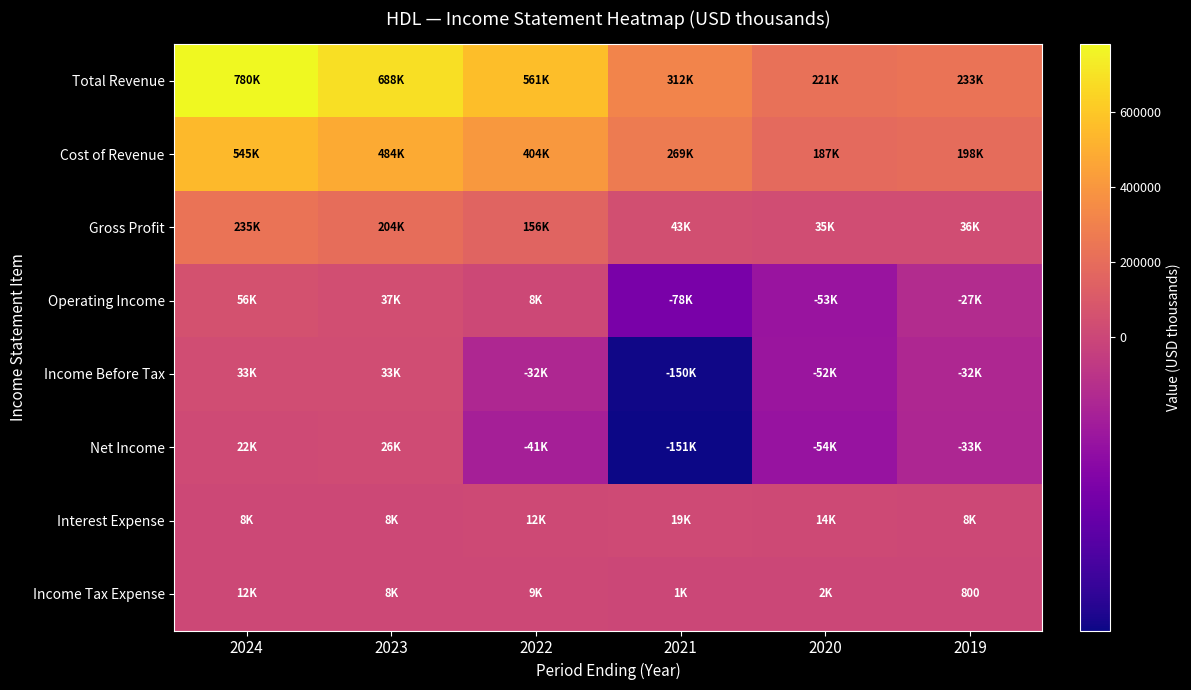

Is the value of Interest Expense at 2021 greater than the value of Total Revenue at 2020?

No